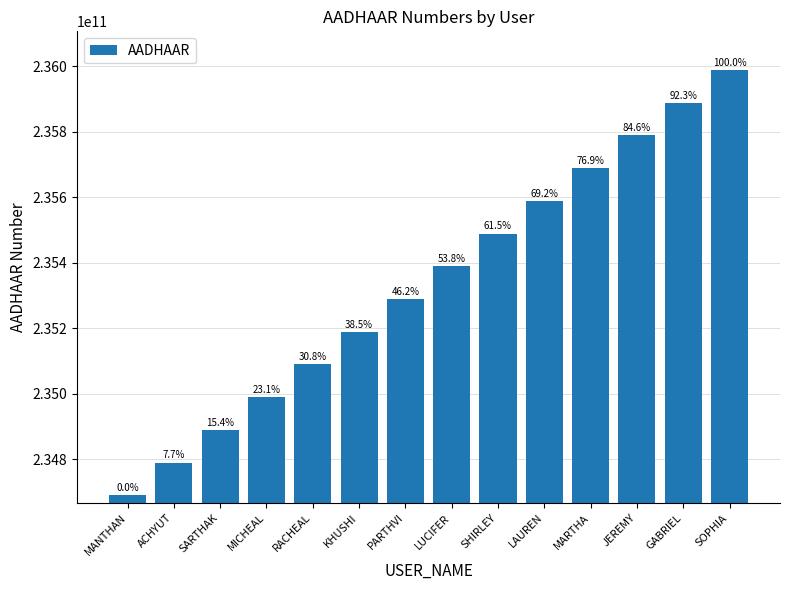

Which has a higher value, KHUSHI or PARTHVI?

PARTHVI